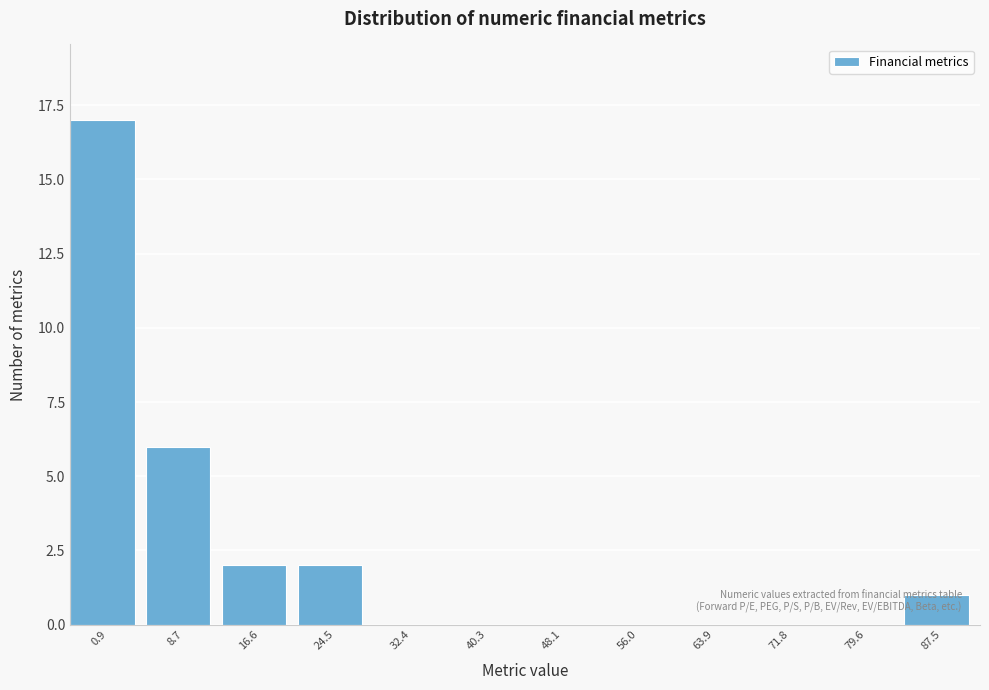

True or false: the data shows 6 at 79.6.

False